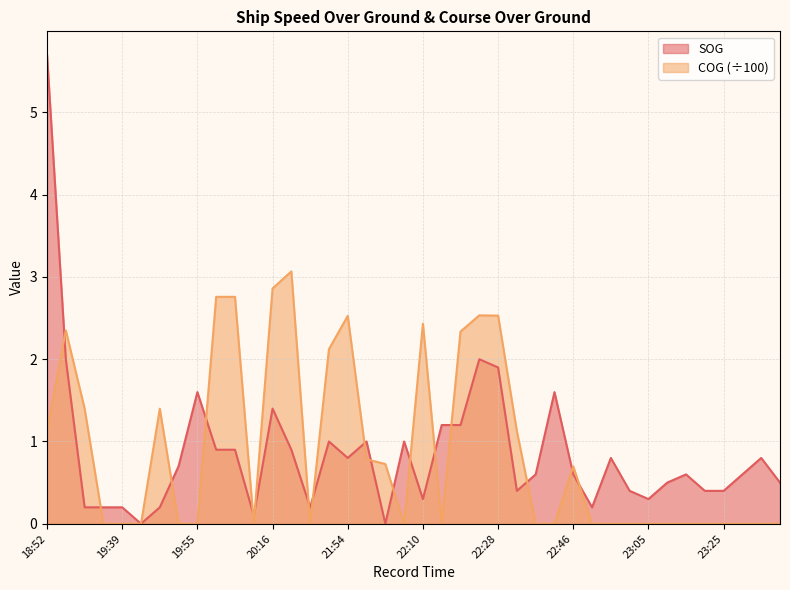

At 22:56, list the series in order from largest to smallest.

SOG, COG